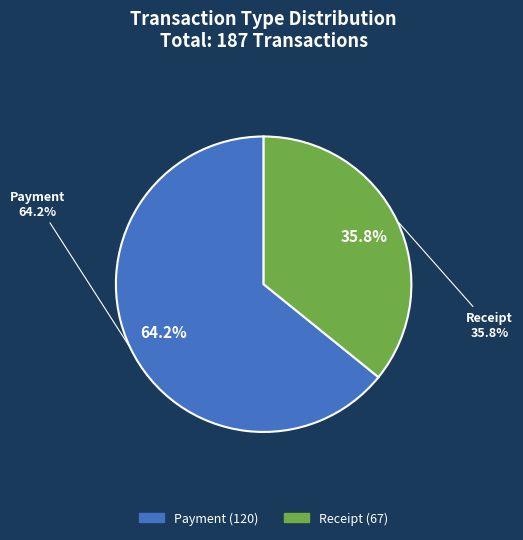

What is the largest slice in the pie chart?

Payment